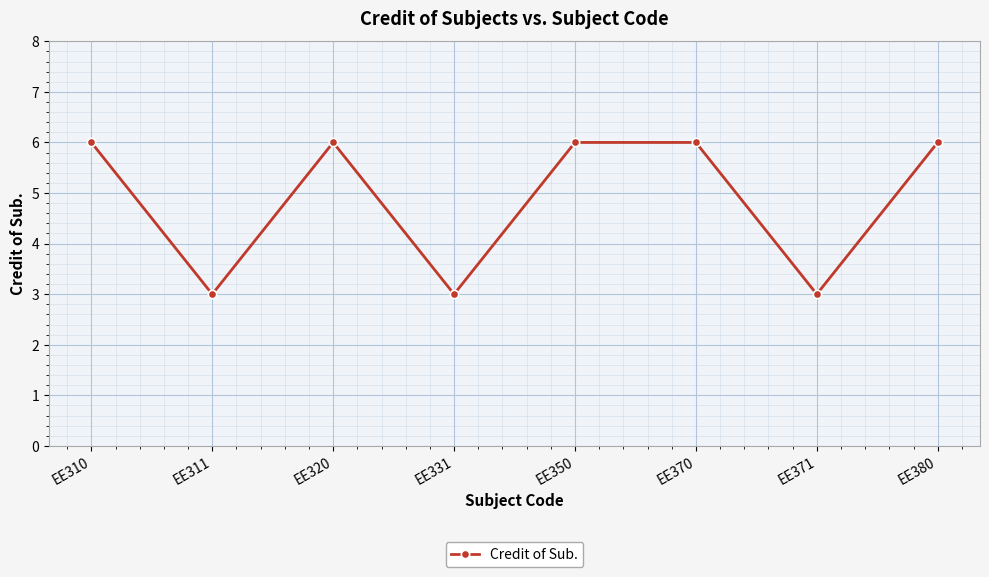

What is the value of the 8th point from the left?

6